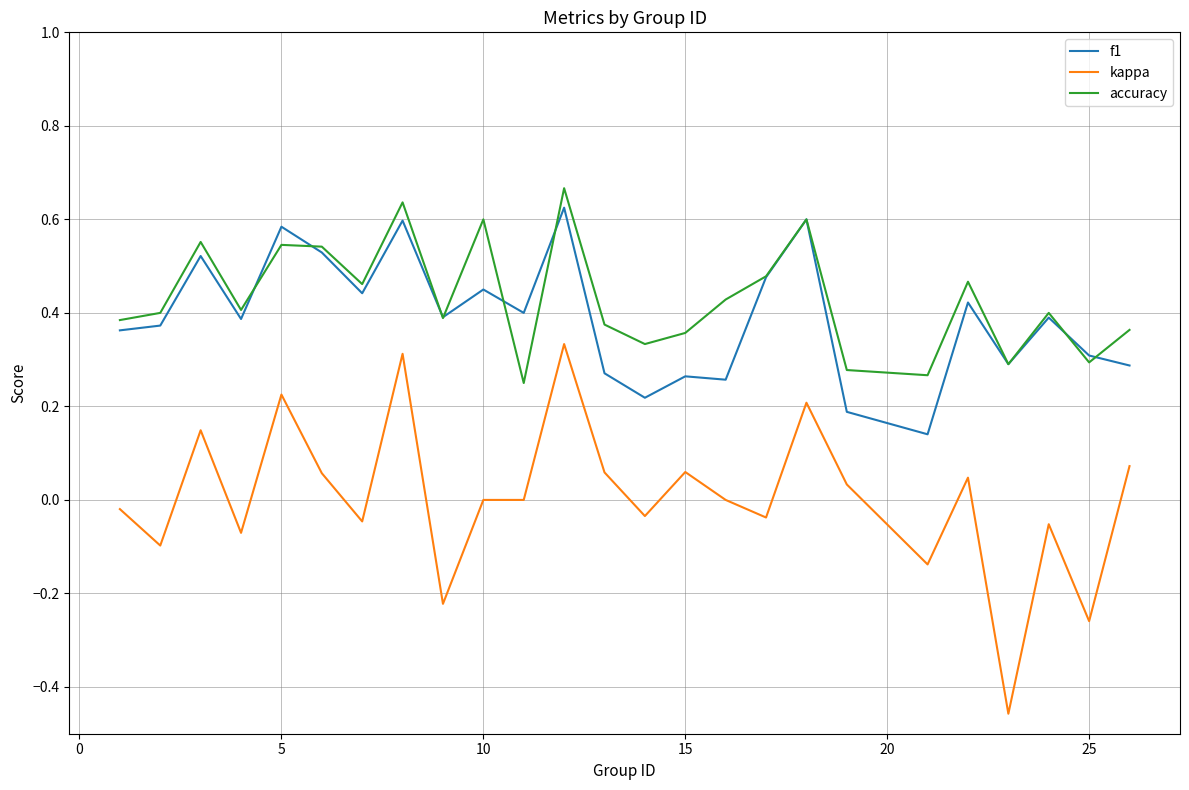

Which series has the largest range (max minus min)?

kappa